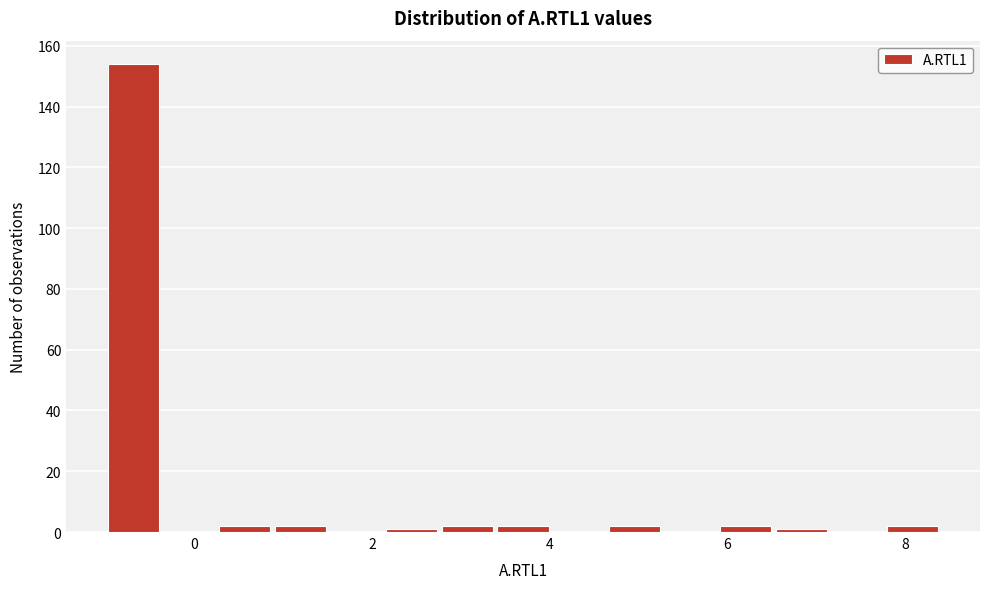

Around what value on the x-axis is the tallest bar? Give the approximate position of its centre, as read against the axis.

-0.6